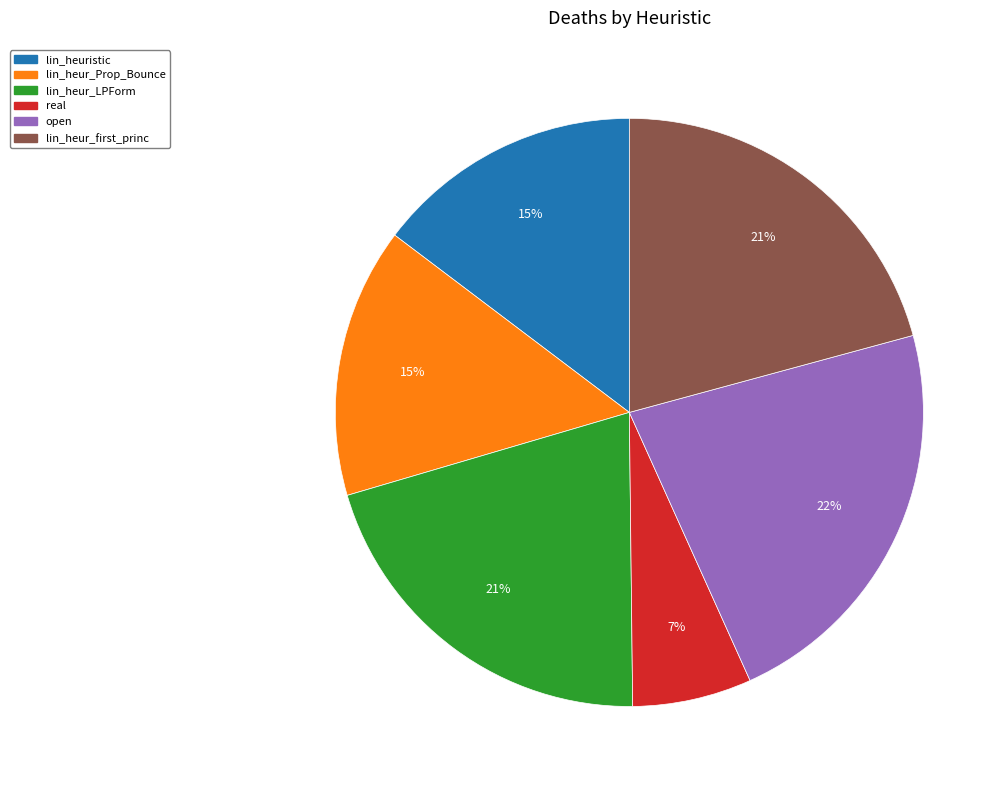

To the nearest percent, what is the average slice percentage?

17%